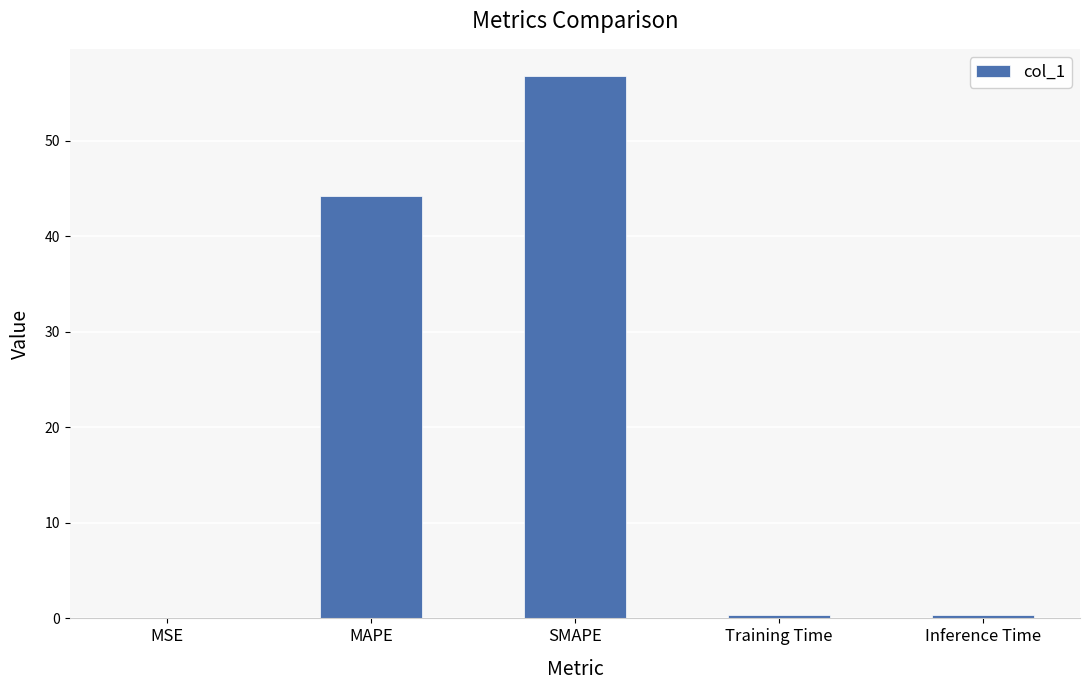

What is the difference between the values at MSE and SMAPE?

56.7